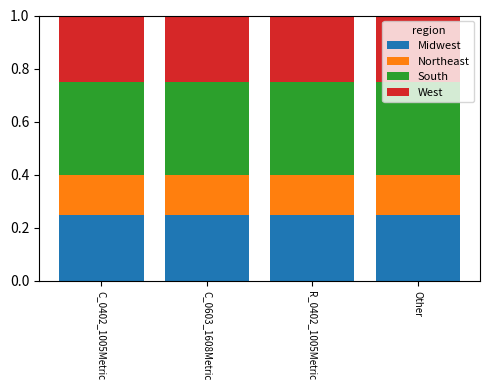

What are all the series names shown in the legend?

Midwest, Northeast, South, West